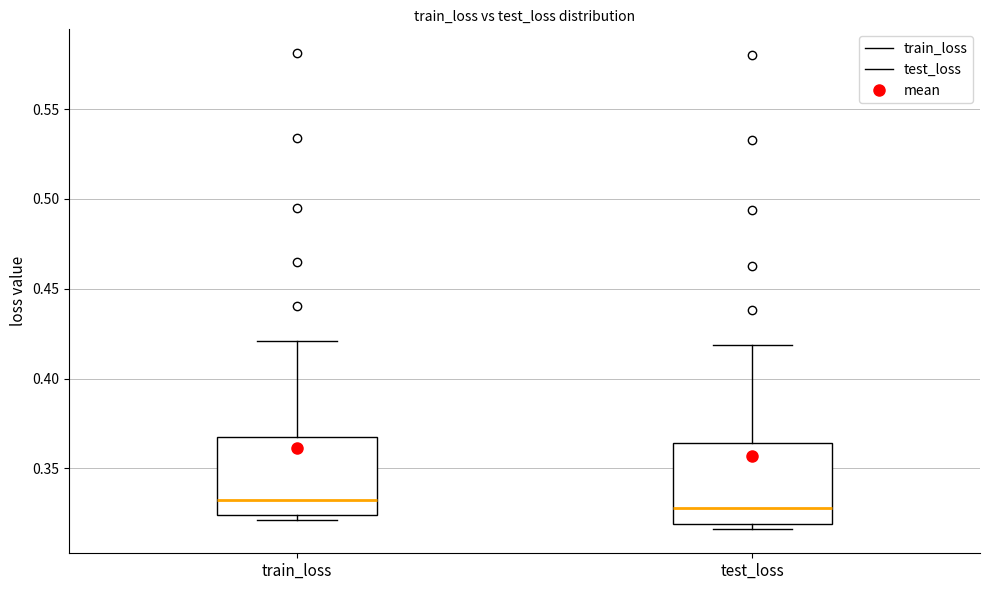

Reading left to right, transcribe this box plot: for each box, give where its median line is, the range the box spans, and where its two whiskers end, as read against the y-axis. The values are not printed on the chart, so give them approximately, as read against the axis.

train_loss: median 0.335, box 0.325 to 0.365, whiskers 0.320 to 0.420
test_loss: median 0.330, box 0.320 to 0.365, whiskers 0.315 to 0.420